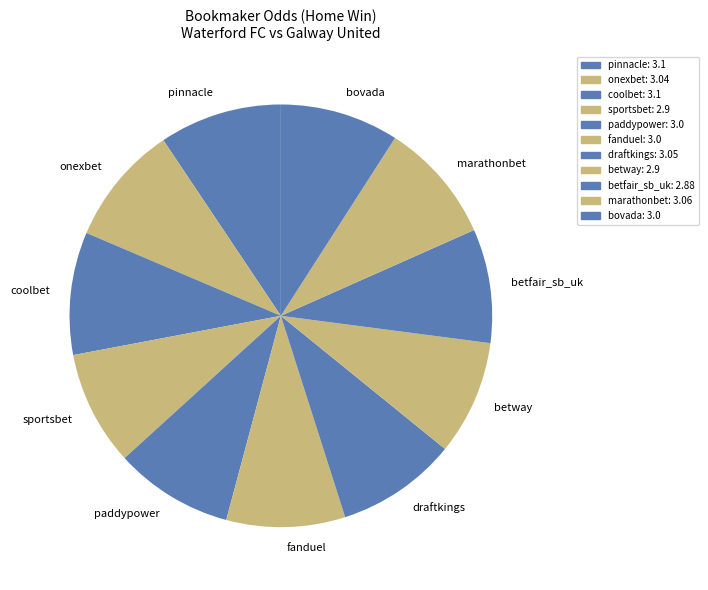

Does any single category account for the majority?

No